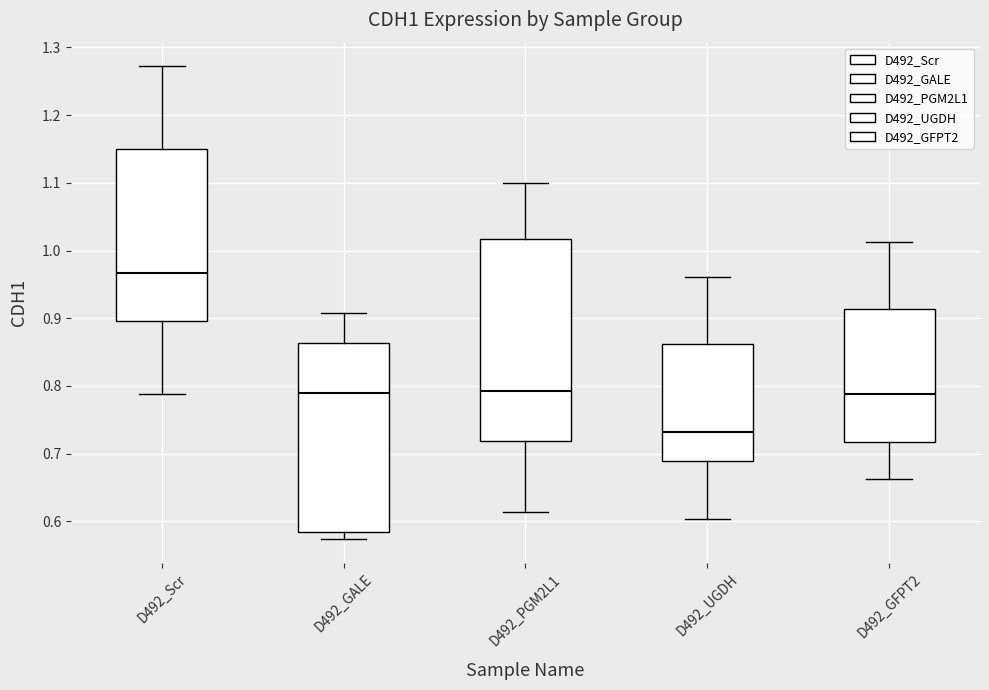

Reading left to right, read every box against the y-axis: the position of its median line, the range the box covers, and the ends of its whiskers. The values are not printed on the chart, so give them approximately, as read against the axis.

D492_Scr: median 0.97, box 0.90 to 1.15, whiskers 0.79 to 1.27
D492_GALE: median 0.79, box 0.58 to 0.86, whiskers 0.57 to 0.91
D492_PGM2L1: median 0.79, box 0.72 to 1.02, whiskers 0.61 to 1.10
D492_UGDH: median 0.73, box 0.69 to 0.86, whiskers 0.60 to 0.96
D492_GFPT2: median 0.79, box 0.72 to 0.91, whiskers 0.66 to 1.01